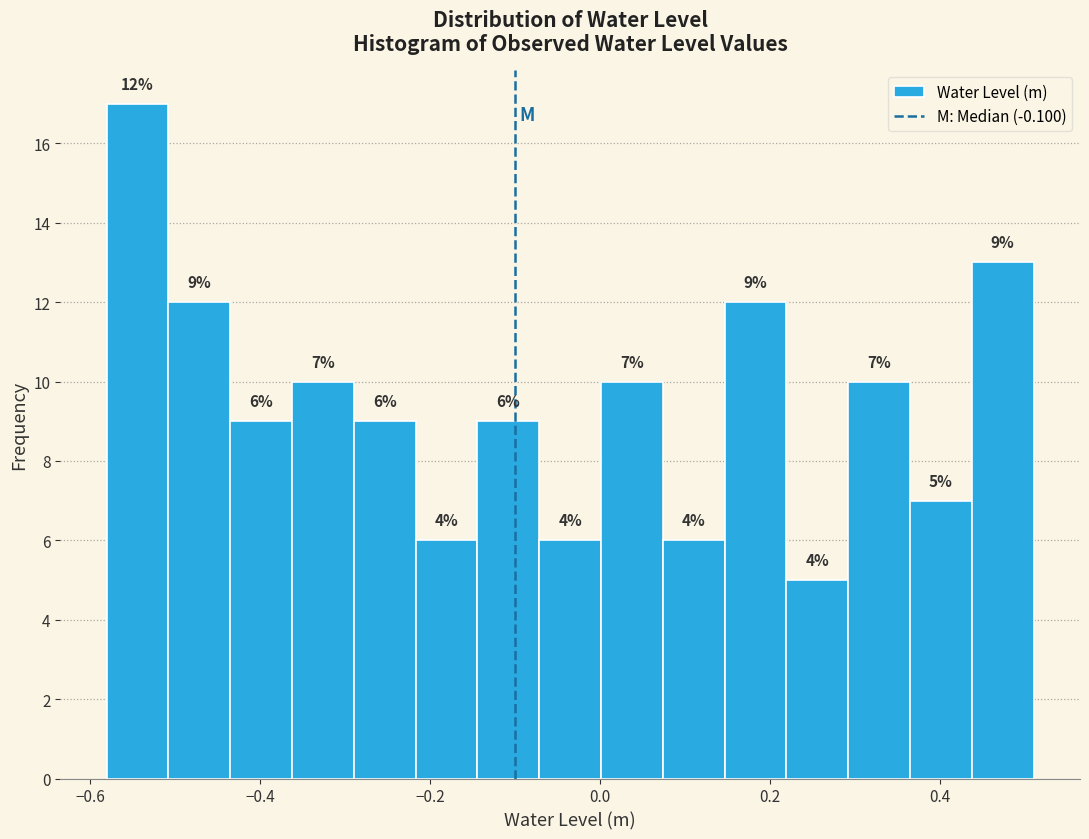

Read against the x-axis, roughly where is the centre of the tallest bar?

-0.54